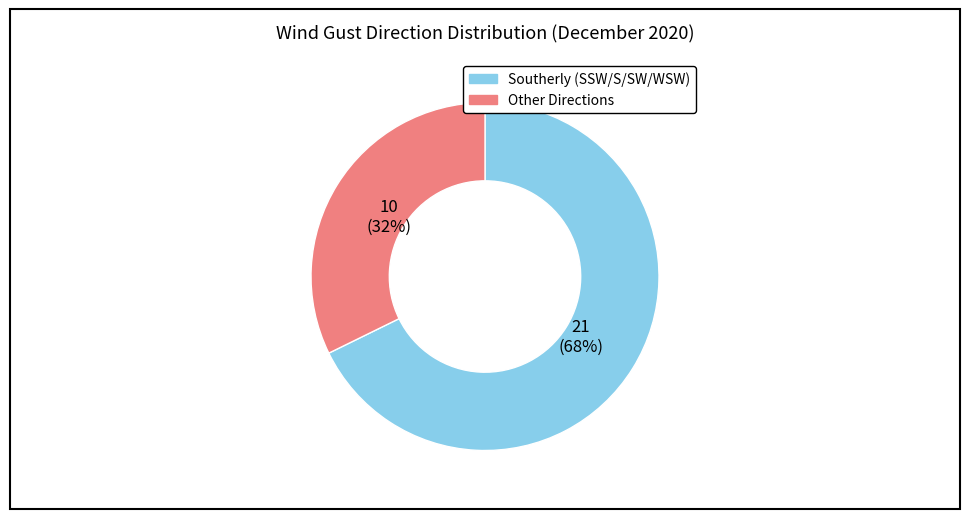

Is there any slice that represents more than half of the pie?

Yes